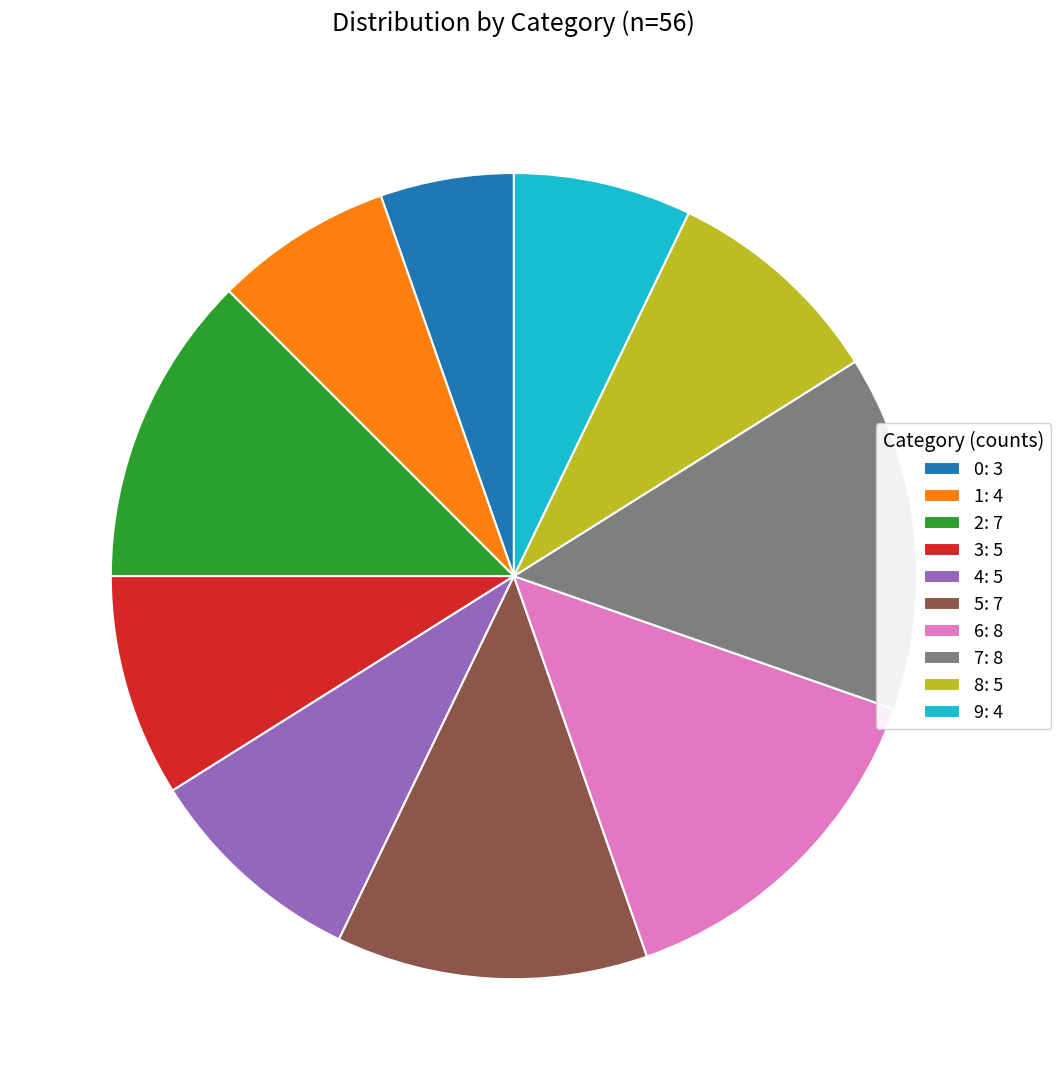

True or false: 3: 5 accounts for 9% of the total.

True